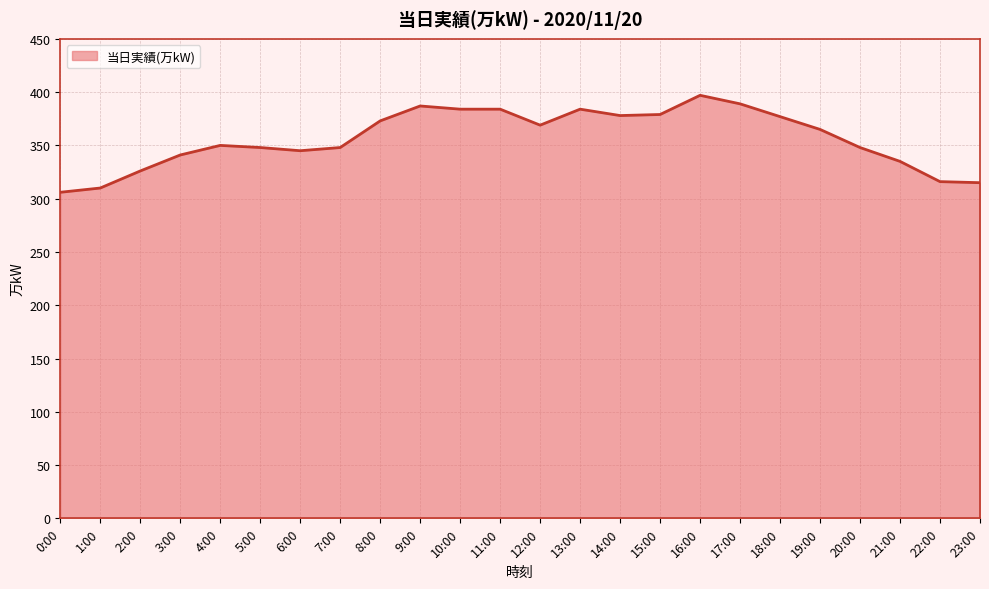

What is the smallest value displayed?

306